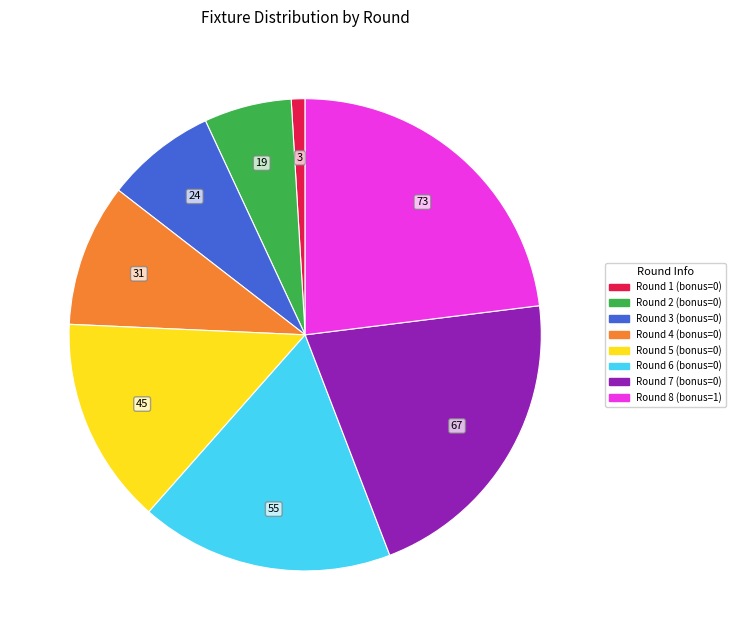

Count the number of slices in the pie.

8